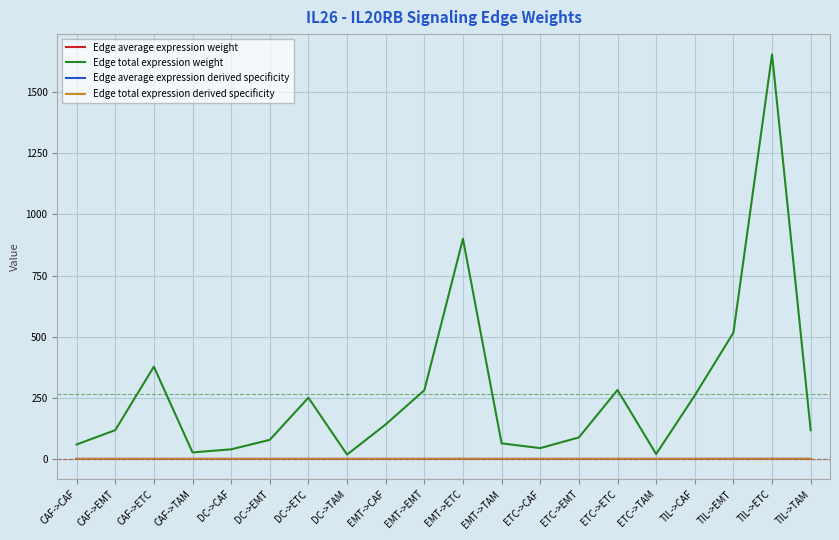

Where is Edge total expression weight nearest to the value 836?

EMT->ETC